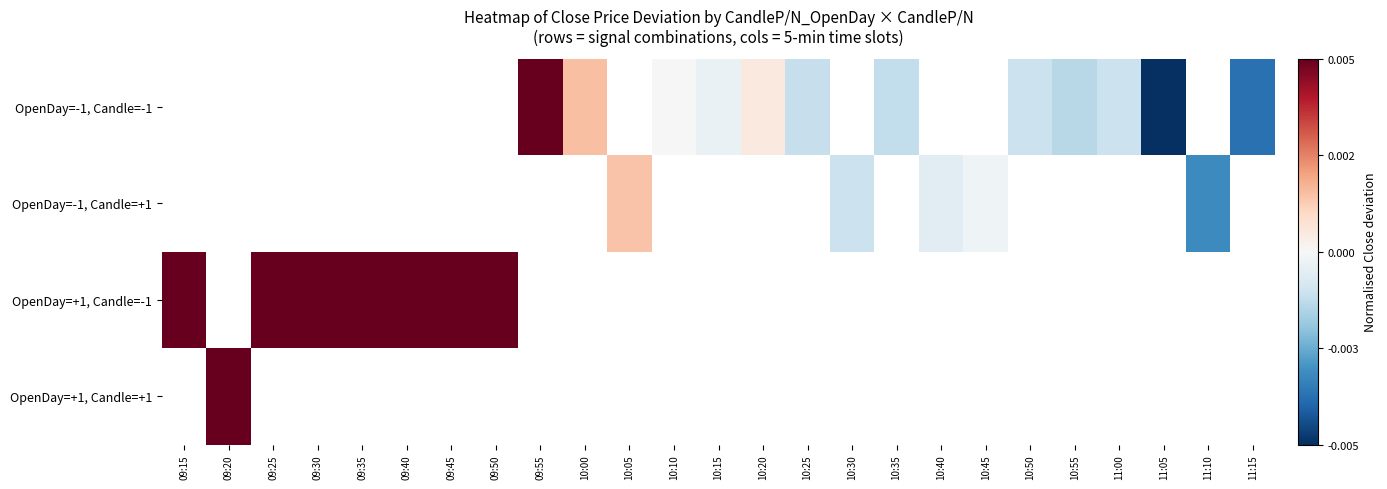

Which label corresponds to the largest value in the chart?

09:20